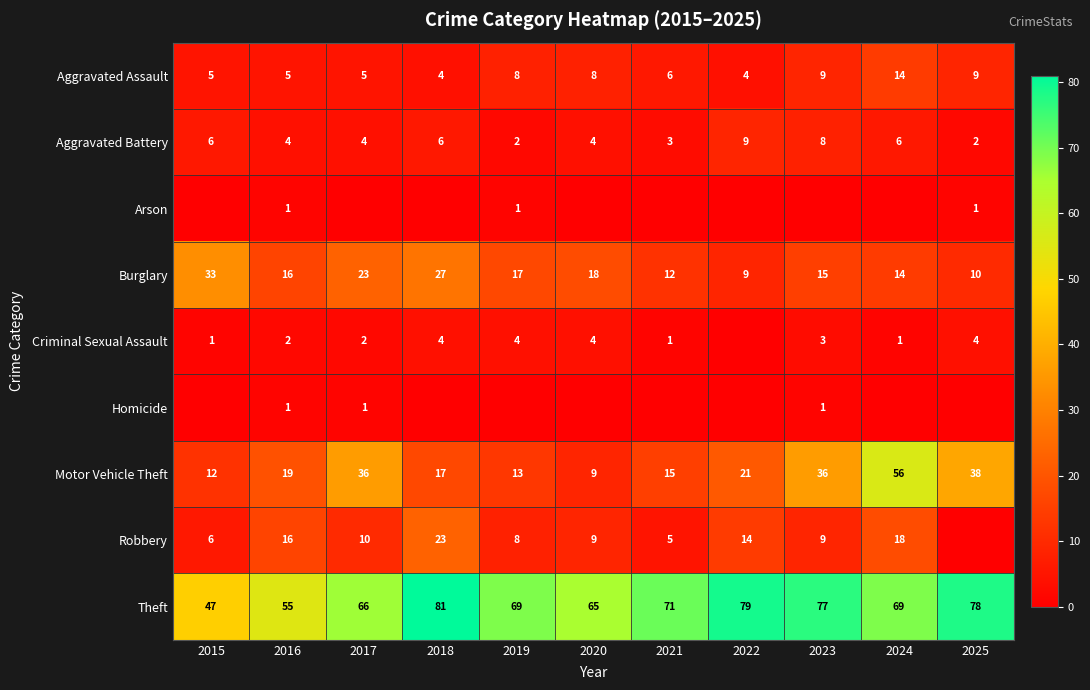

True or false: Aggravated Battery has a value of 10 at 2015.

False